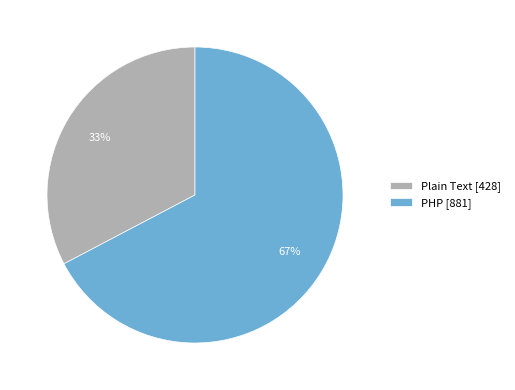

What is the smallest slice in the pie chart?

Plain Text